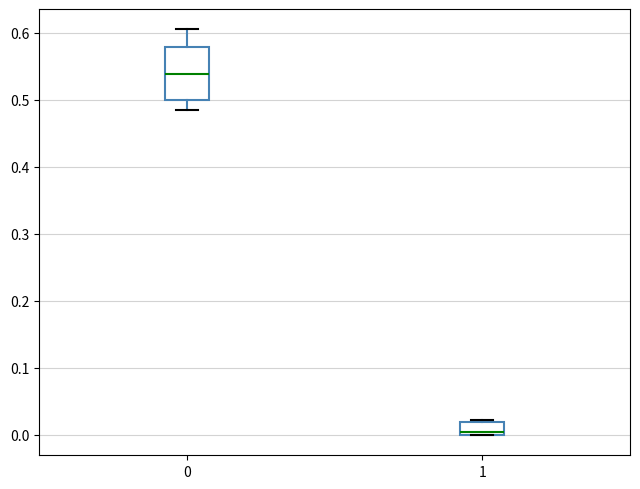

Reading left to right, read every box against the y-axis: the position of its median line, the range the box covers, and the ends of its whiskers. The values are not printed on the chart, so give them approximately, as read against the axis.

0: median 0.54, box 0.50 to 0.58, whiskers 0.48 to 0.61
1: median 0.00 (just above the box's lower edge), box 0.00 to 0.02, whiskers 0.00 to 0.02